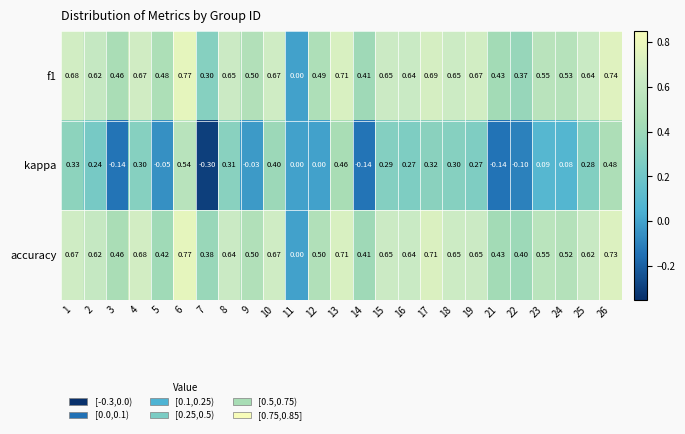

Which series has the widest spread of values?

kappa